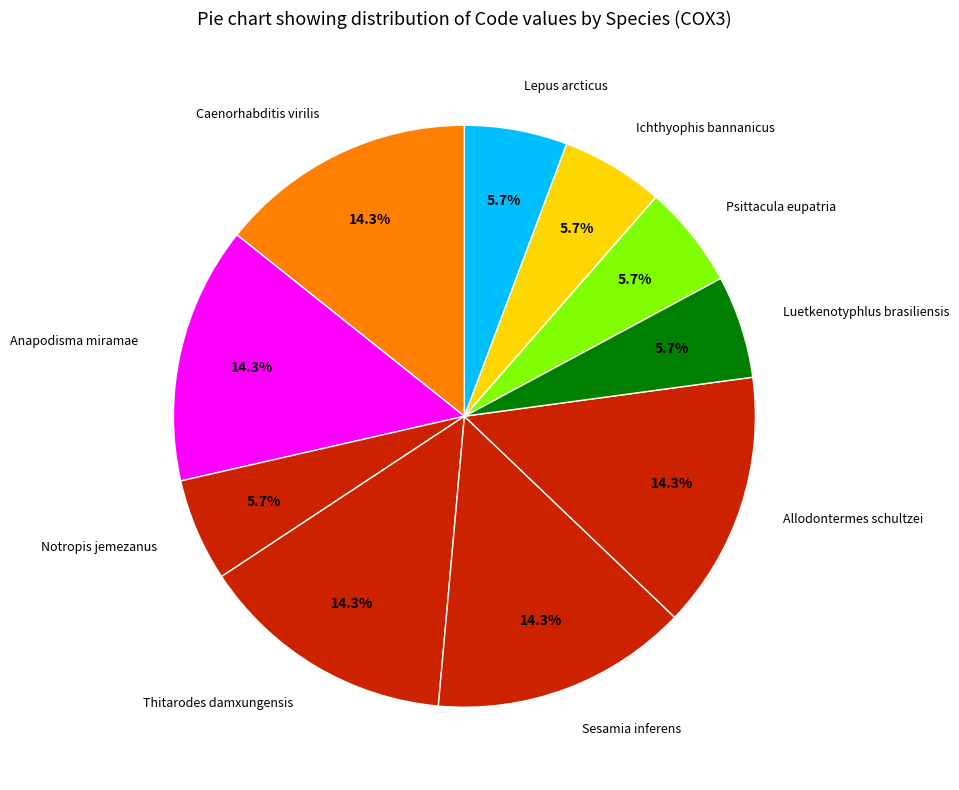

Does Caenorhabditis virilis represent more than half of the total?

No